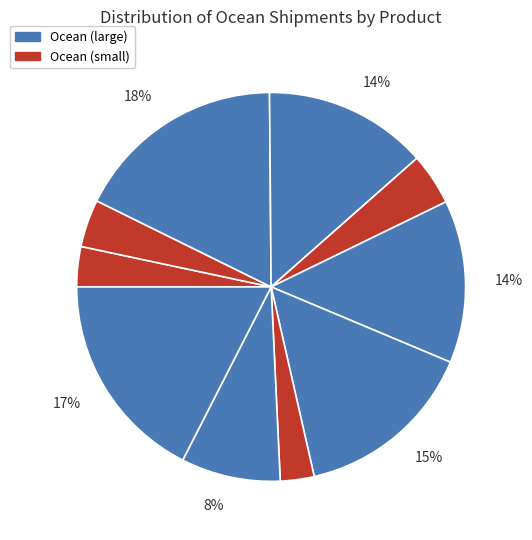

How many slices are in this pie chart?

10